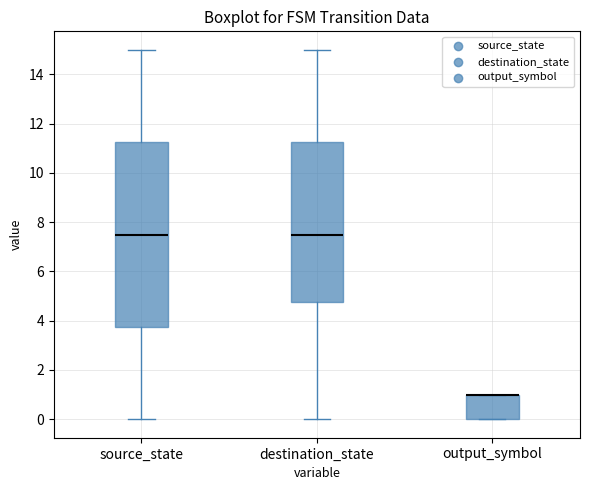

Comparing the boxes themselves (not the whiskers), which one is the tallest?

source_state